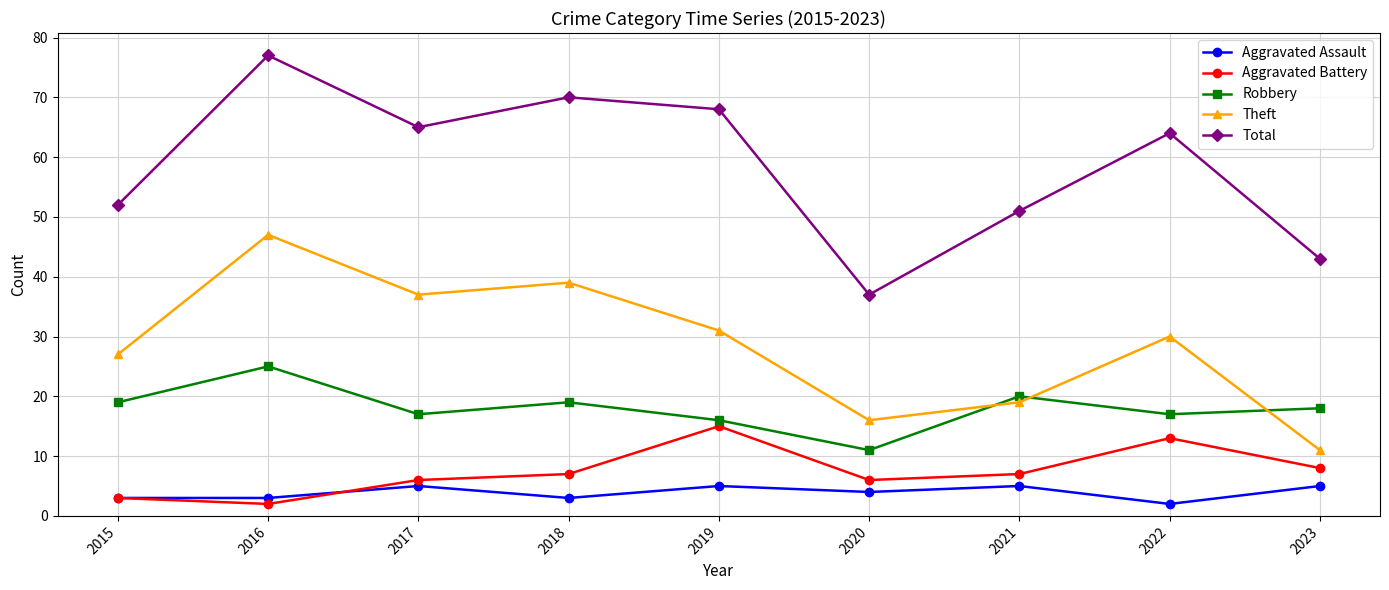

List the series in order of their peak value, lowest first.

Aggravated Assault, Aggravated Battery, Robbery, Theft, Total